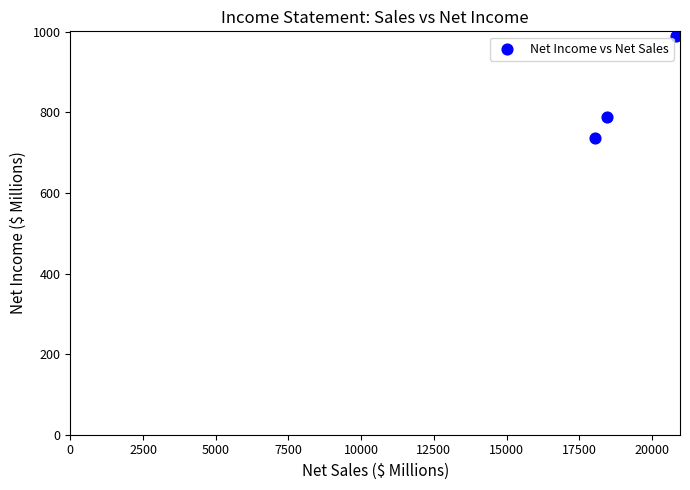

What Y value in the scatter plot is closest to 862?

788.5